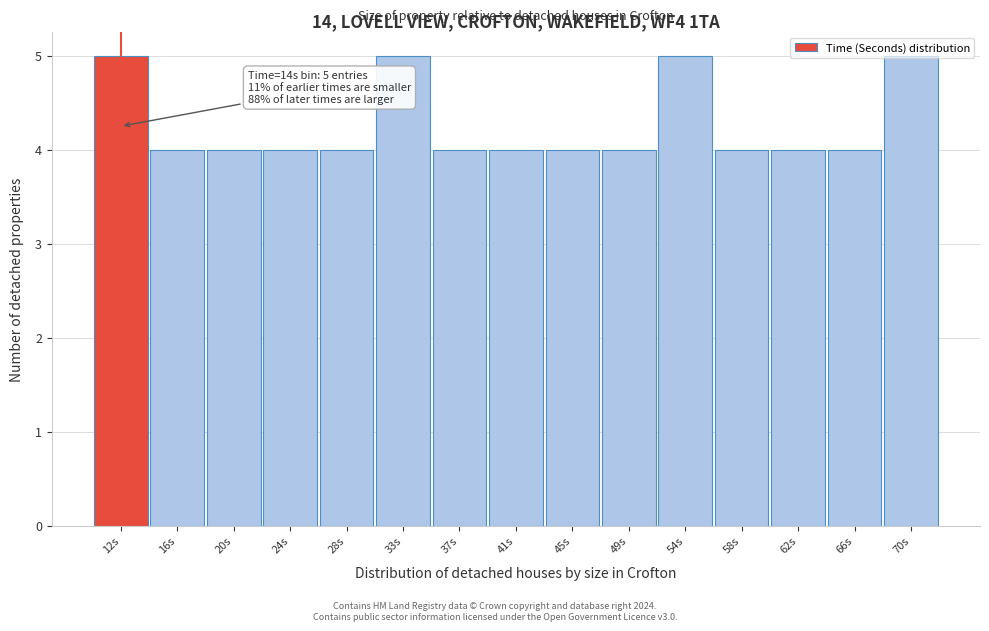

What is the change in value from 20s to 70s?

+1